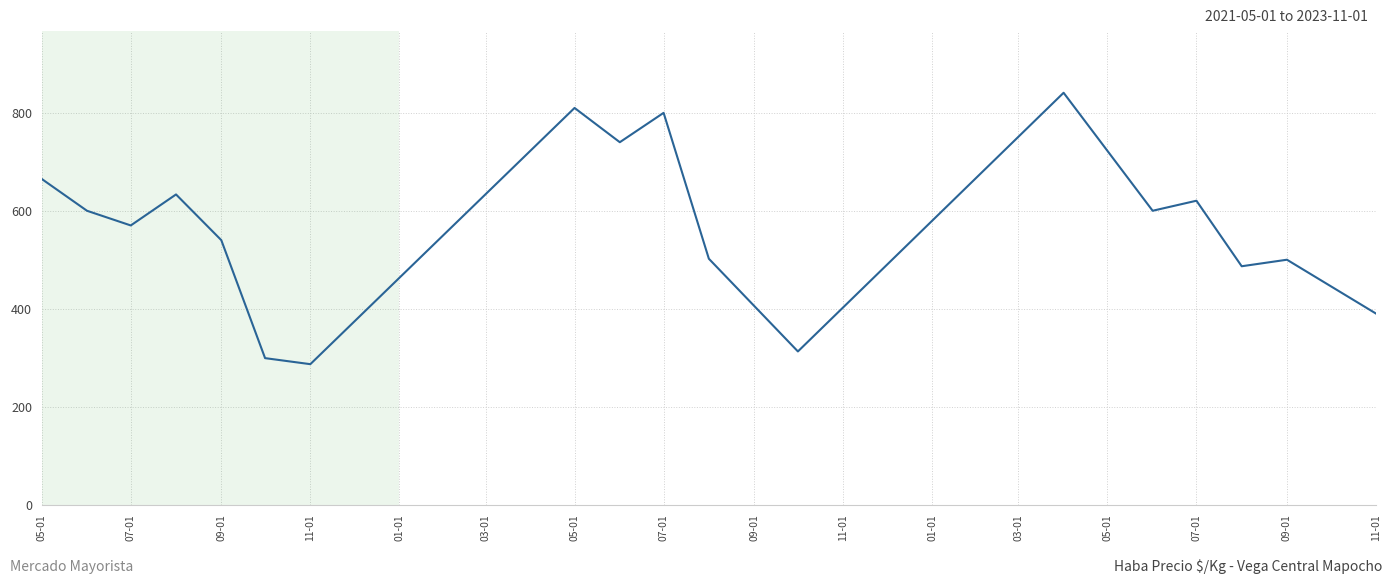

What is the difference between the maximum and minimum values?

554.3